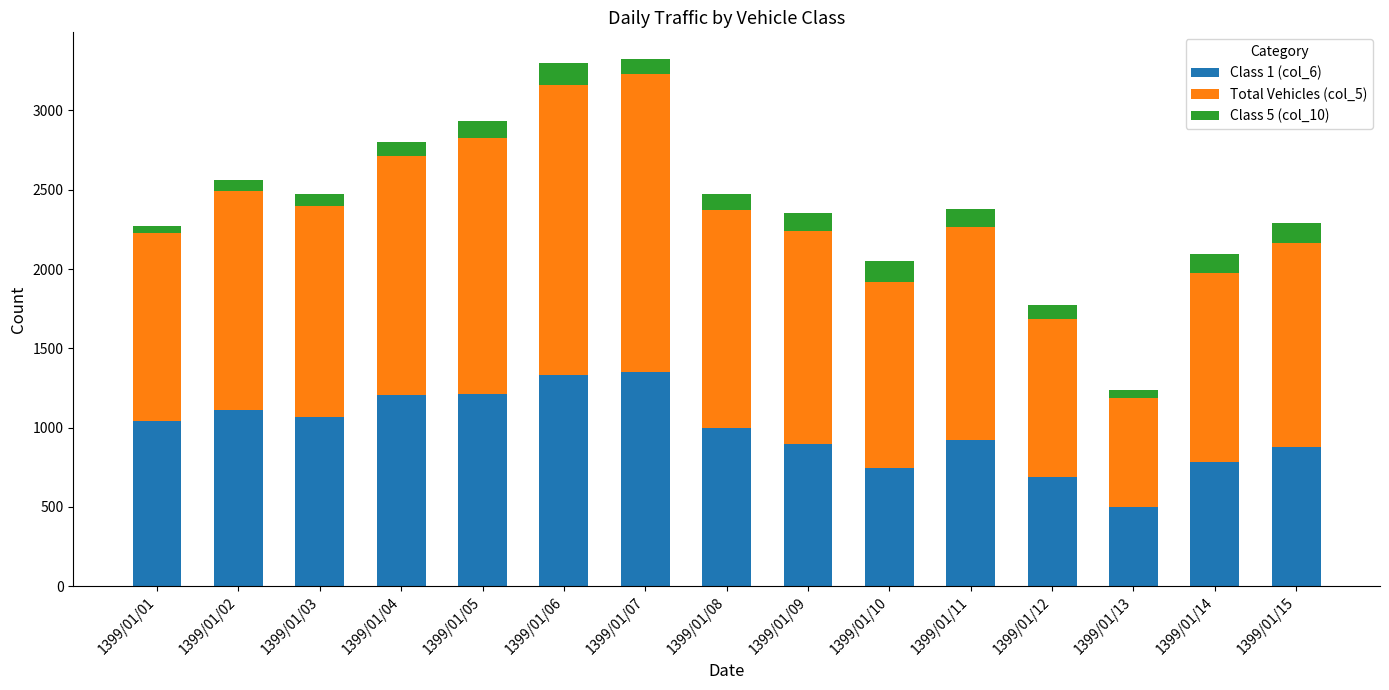

What is the difference between the maximum and minimum values in the Class 1 (col_6) series?

848